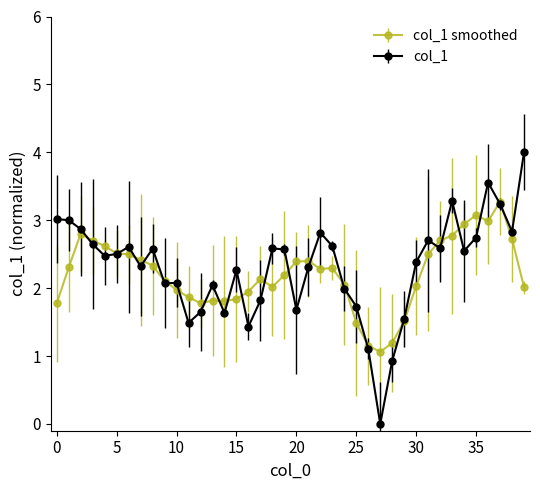

Which series has the largest range (max minus min)?

col_1